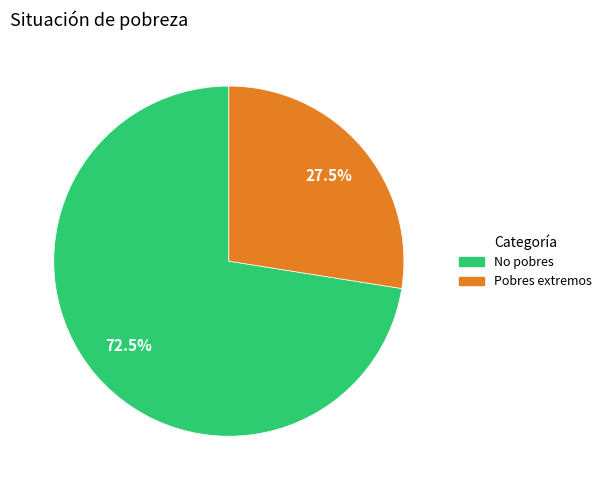

Which has a higher value, No pobres or Pobres extremos?

No pobres